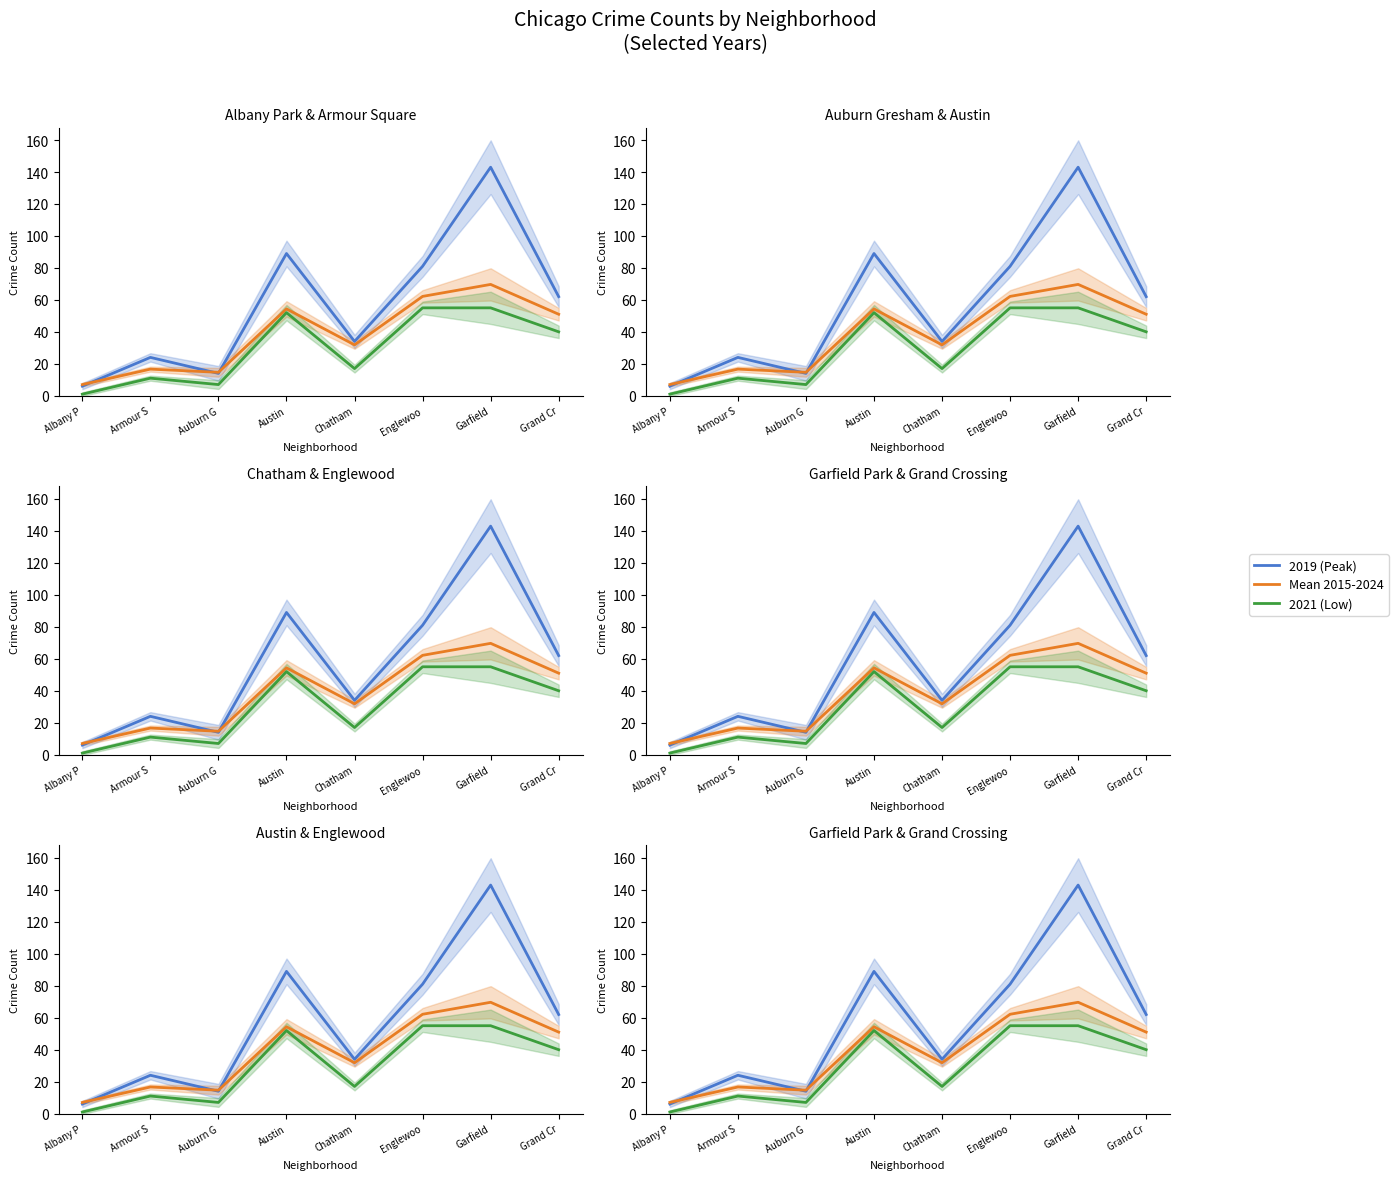

At which category is the sum across all series the highest?

Garfield